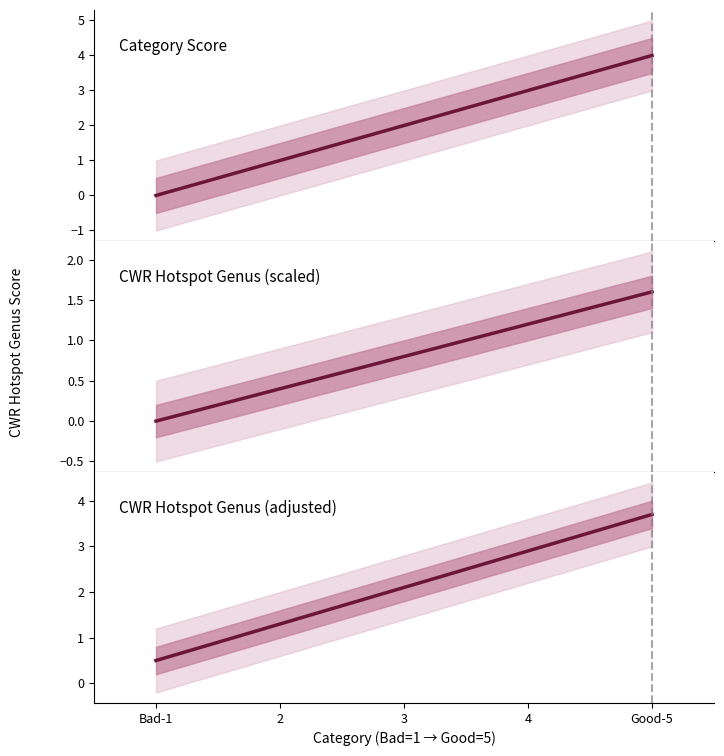

How many data points in CWR Hotspot Genus (adjusted) are above 2?

3